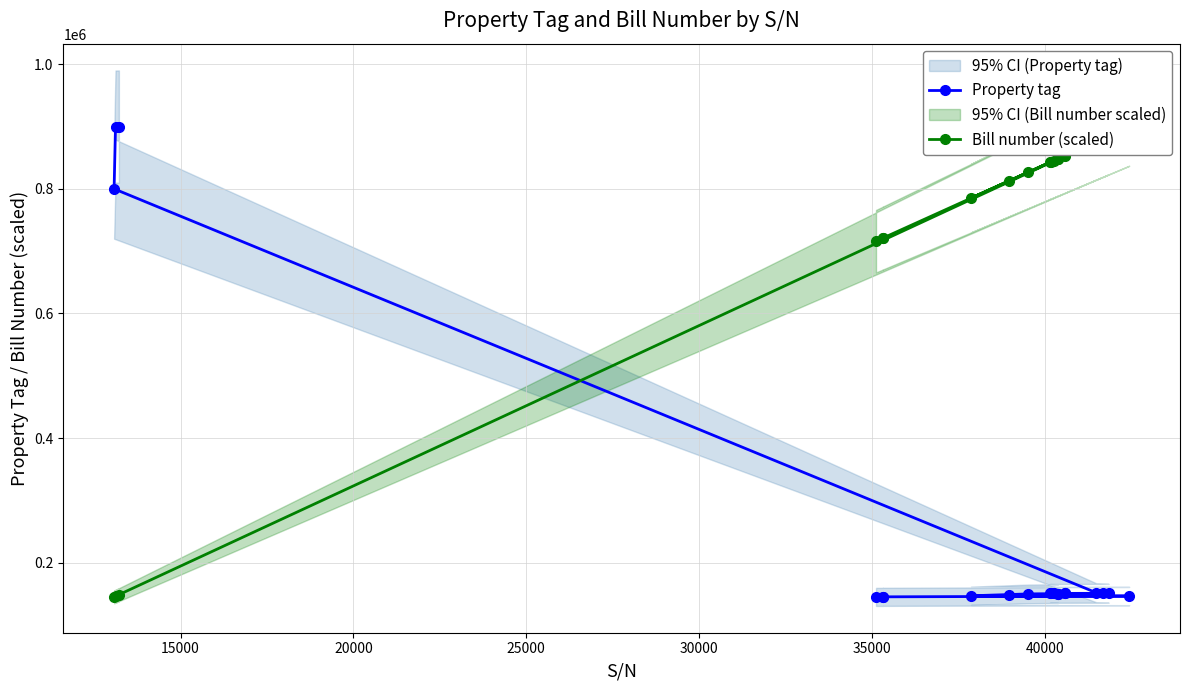

What is the lowest value of the Property tag series?

145080